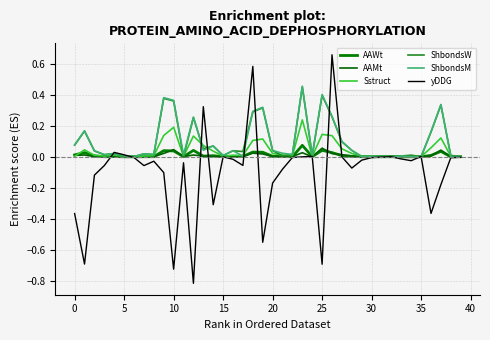

At which category does the chart reach its minimum across all series?

12